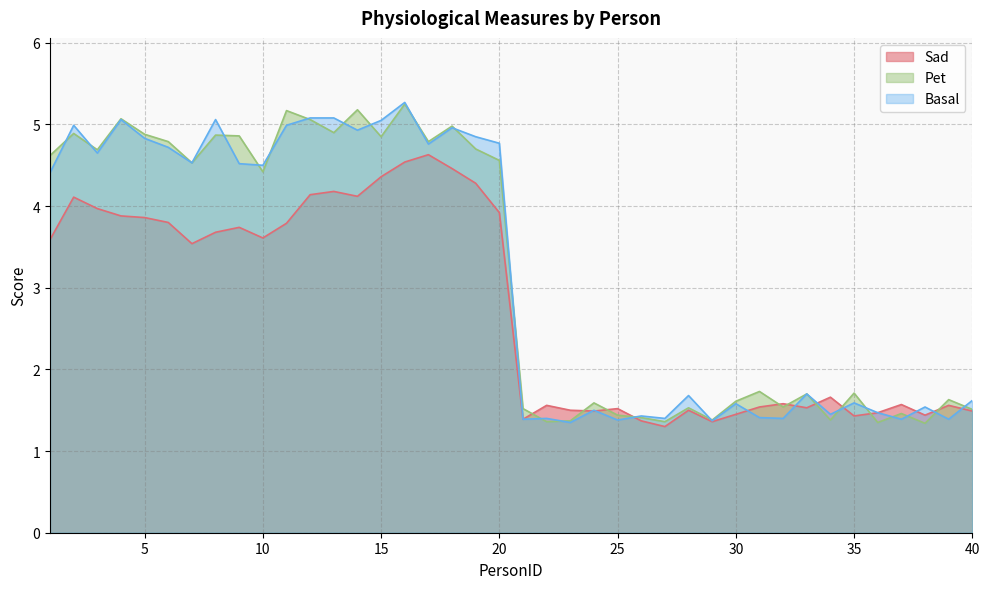

Which label corresponds to the smallest value in the chart?

27